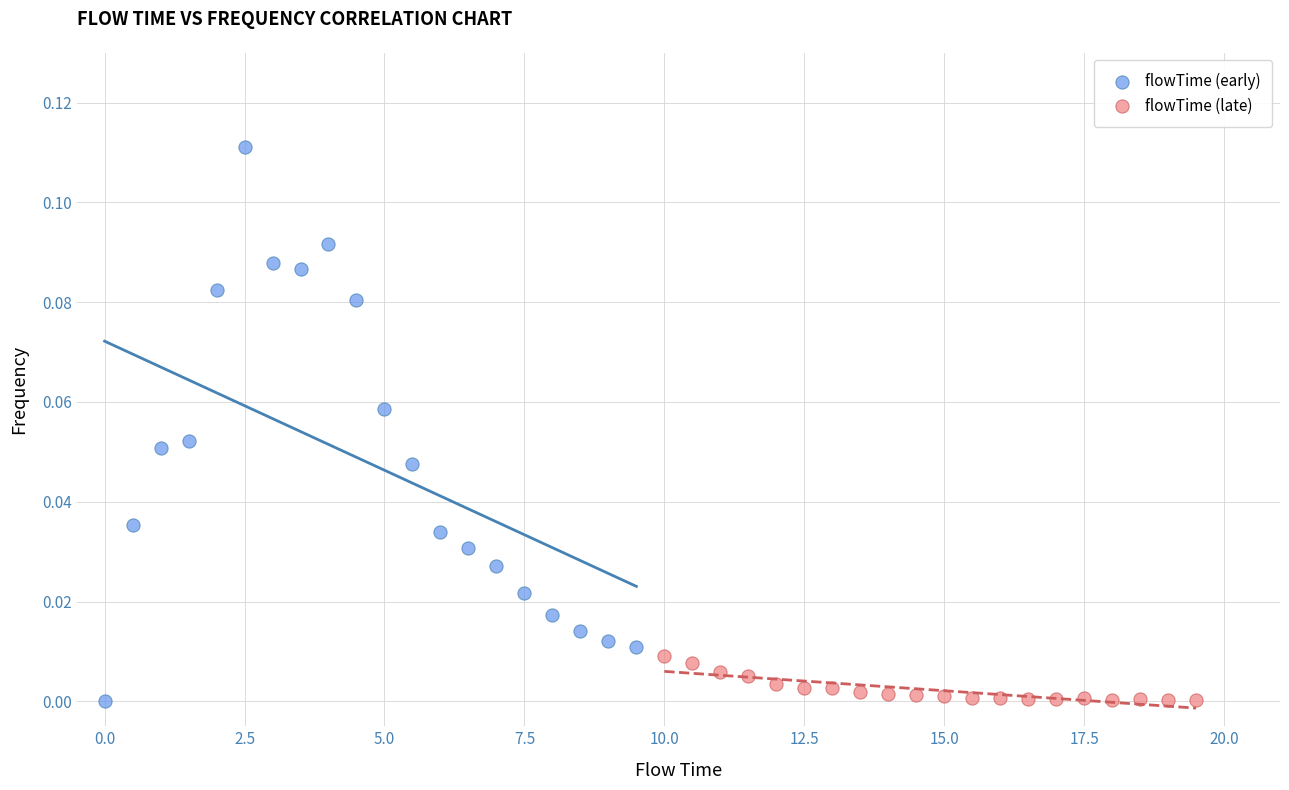

Which series reaches the maximum Y coordinate?

flowTime (early)